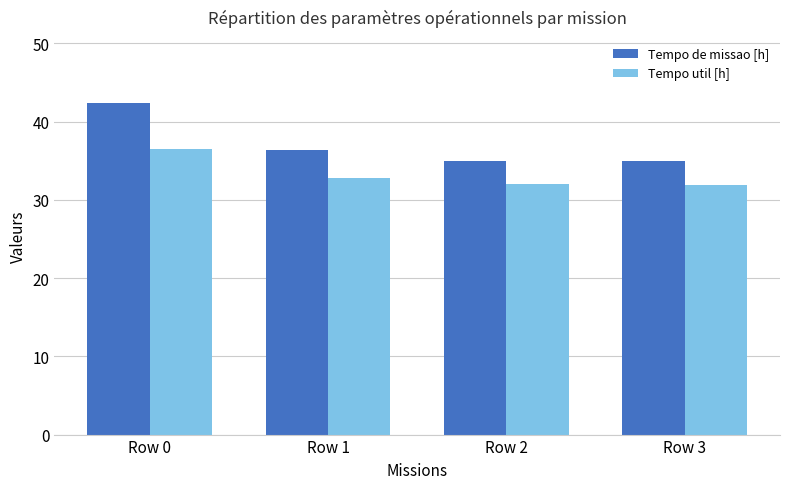

Which category has the highest value in the Tempo util [h] series?

Row 0